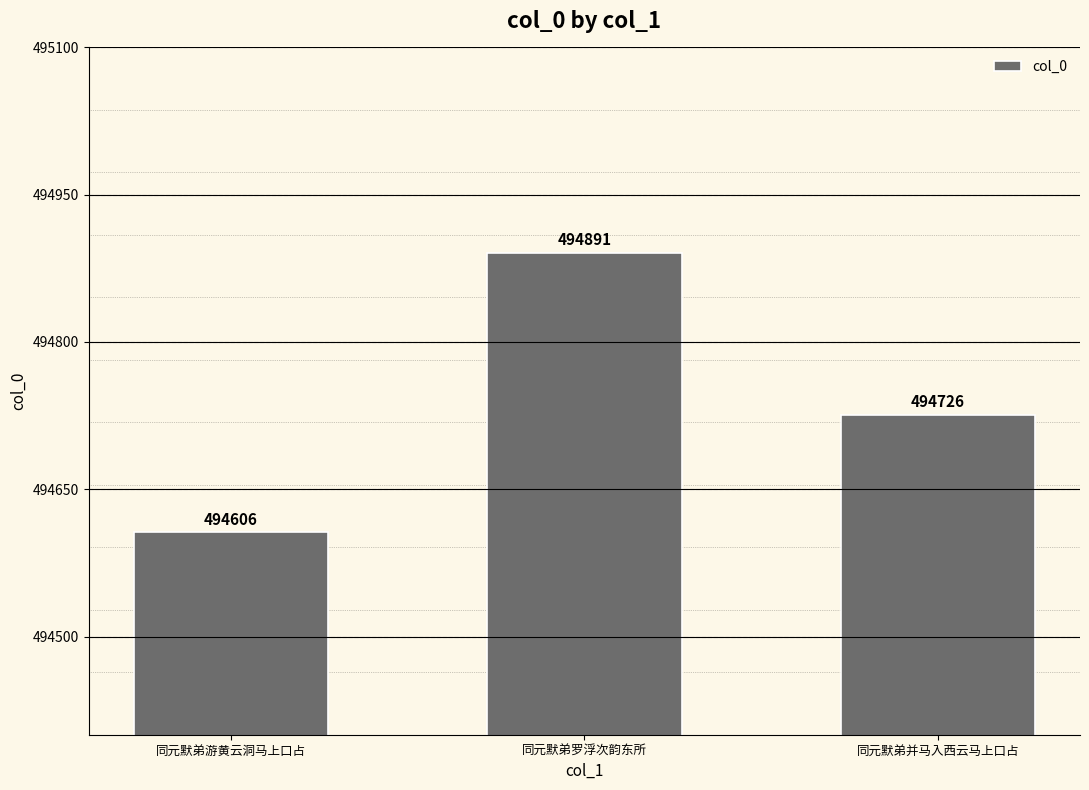

What is the label of the 3rd bar from the left?

同元默弟并马入西云马上口占